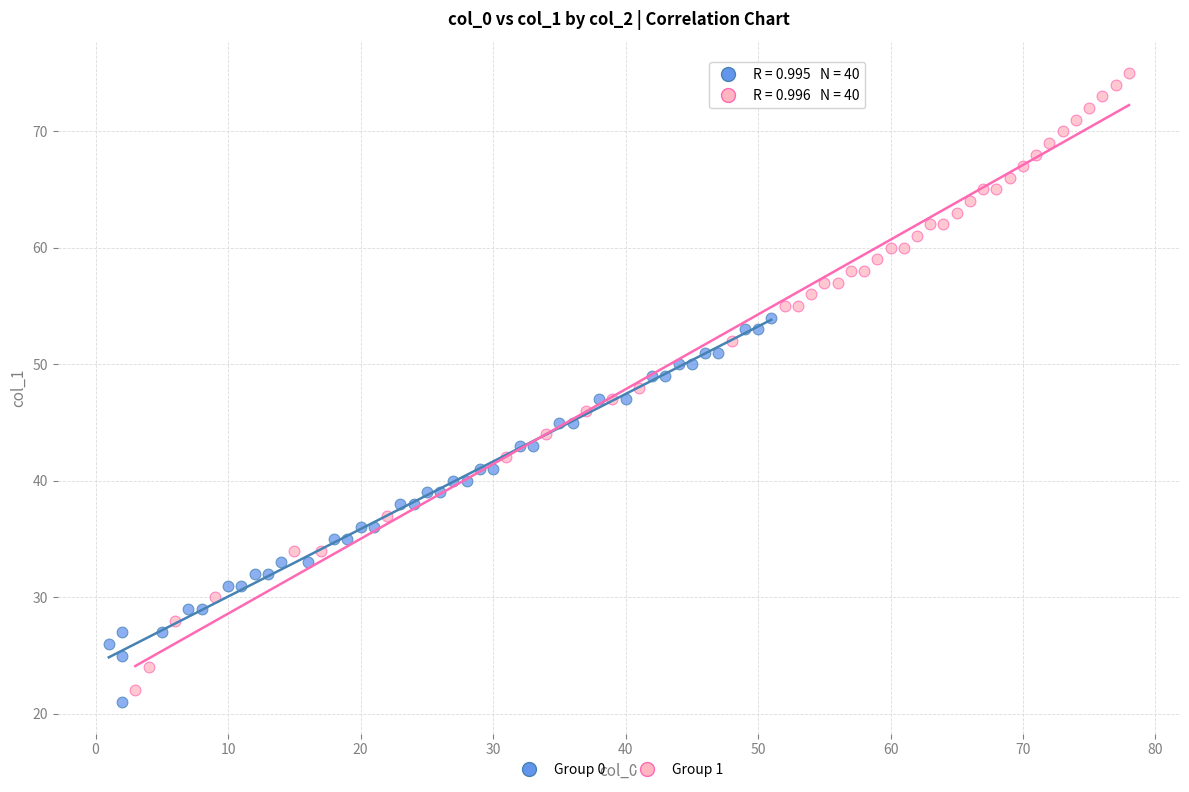

Which series reaches the maximum Y coordinate?

Group 1